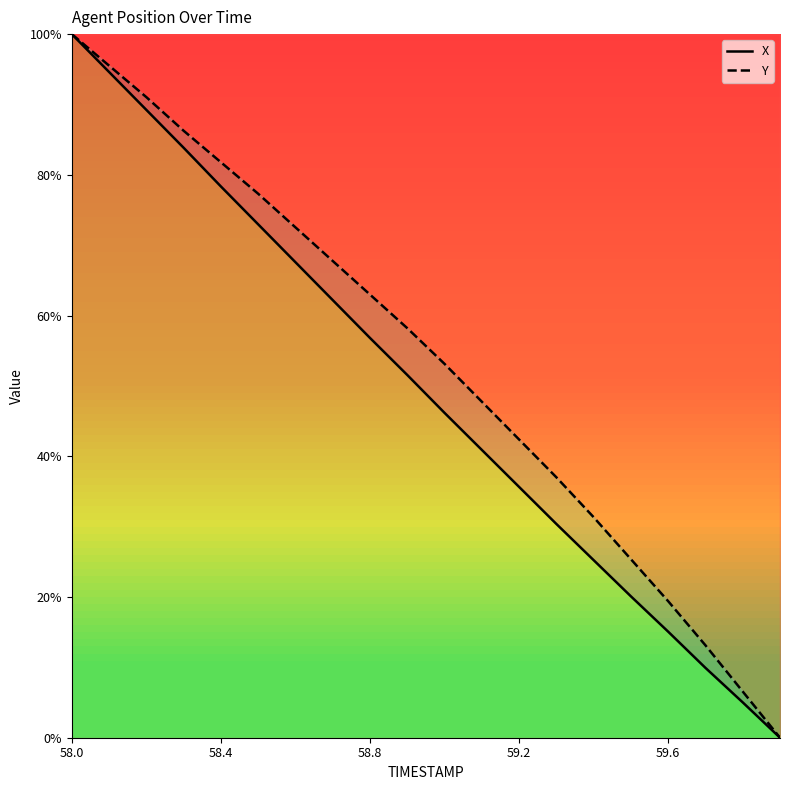

Which series changed the most between 5 and 10?

X